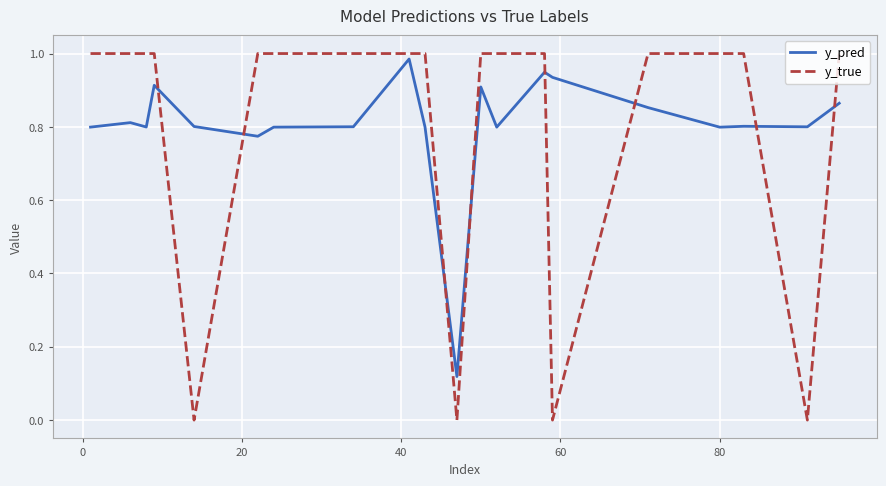

True or false: y_pred and y_true cross at least once.

True